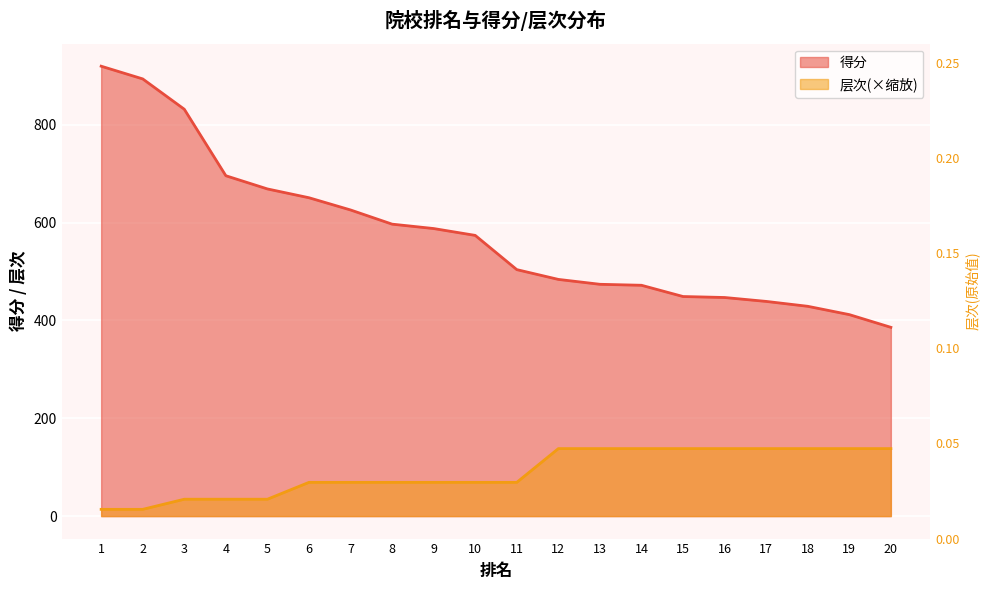

What is the difference between the maximum and minimum values in the 层次 series?

0.2